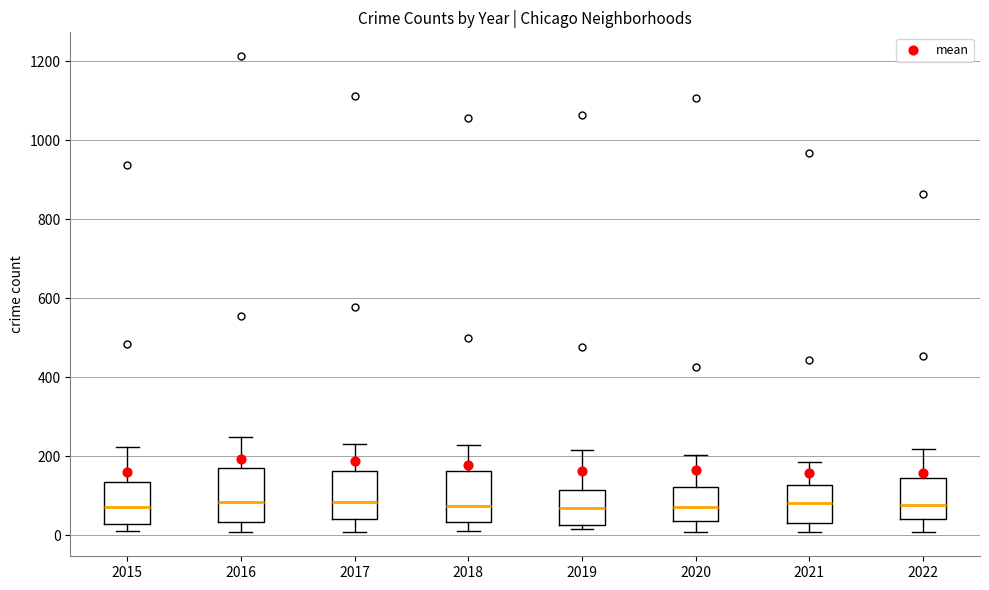

Reading left to right, transcribe this box plot: for each box, give where its median line is, the range the box spans, and where its two whiskers end, as read against the y-axis. The values are not printed on the chart, so give them approximately, as read against the axis.

2015: median 80, box 20 to 140, whiskers 20 (just below the box's lower edge) to 220
2016: median 80, box 40 to 180, whiskers 0 to 240
2017: median 80, box 40 to 160, whiskers 0 to 240
2018: median 80, box 40 to 160, whiskers 20 to 220
2019: median 60, box 20 to 120, whiskers 20 (just below the box's lower edge) to 220
2020: median 80, box 40 to 120, whiskers 0 to 200
2021: median 80, box 40 to 120, whiskers 0 to 180
2022: median 80, box 40 to 140, whiskers 0 to 220